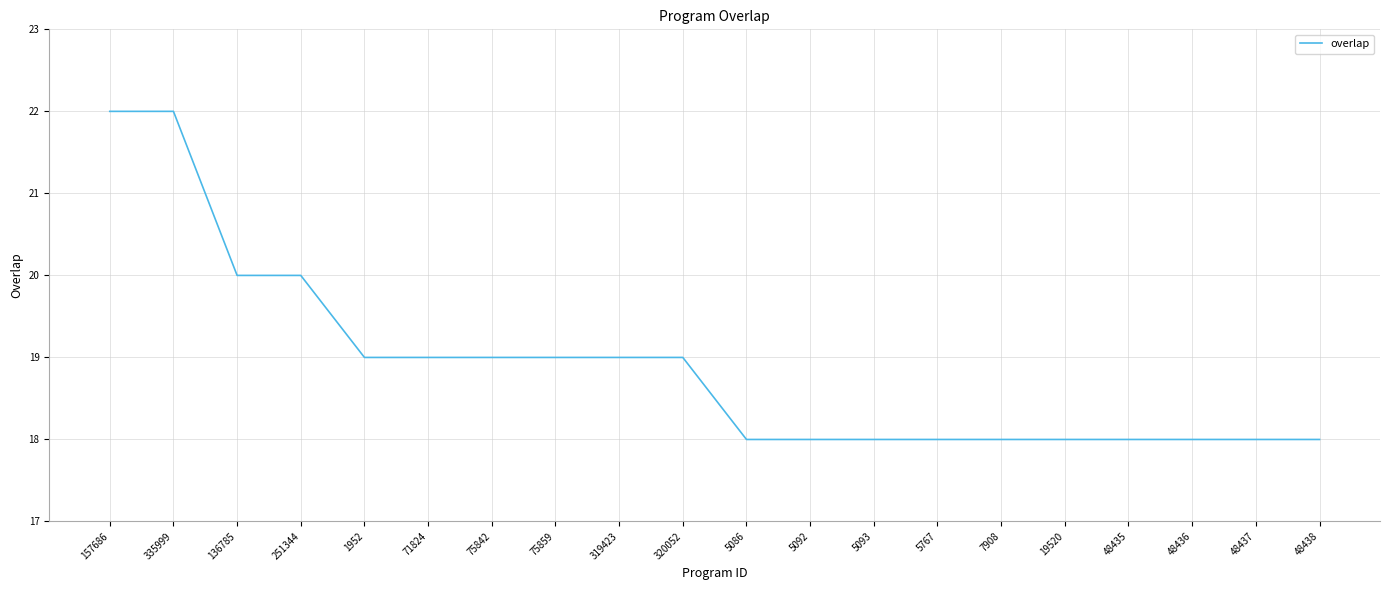

Reading right to left, transcribe all the data shown in this chart.

48438=18	48437=18	48436=18	48435=18	19520=18	7908=18	5767=18	5093=18	5092=18	5086=18	320052=19	319423=19	75859=19	75842=19	71824=19	1952=19	251344=20	136785=20	335999=22	157686=22